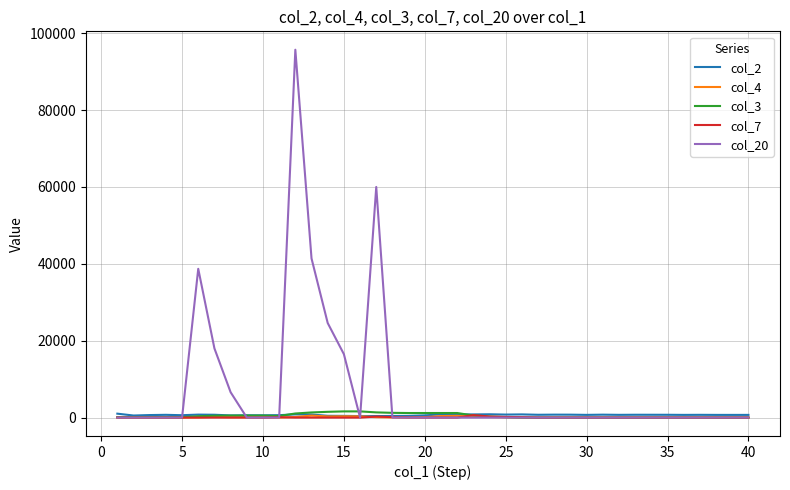

What is the greatest value displayed?

95700